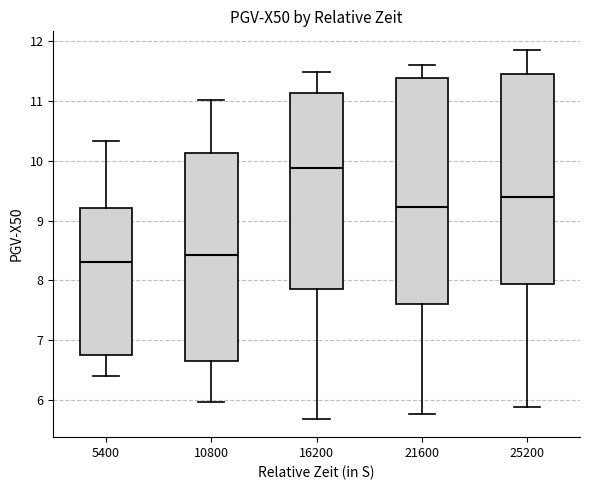

Reading left to right, transcribe this box plot: for each box, give where its median line is, the range the box spans, and where its two whiskers end, as read against the y-axis. The values are not printed on the chart, so give them approximately, as read against the axis.

5400: median 8.3, box 6.7 to 9.2, whiskers 6.4 to 10.3
10800: median 8.4, box 6.7 to 10.1, whiskers 6.0 to 11.0
16200: median 9.9, box 7.9 to 11.1, whiskers 5.7 to 11.5
21600: median 9.2, box 7.6 to 11.4, whiskers 5.8 to 11.6
25200: median 9.4, box 7.9 to 11.5, whiskers 5.9 to 11.9